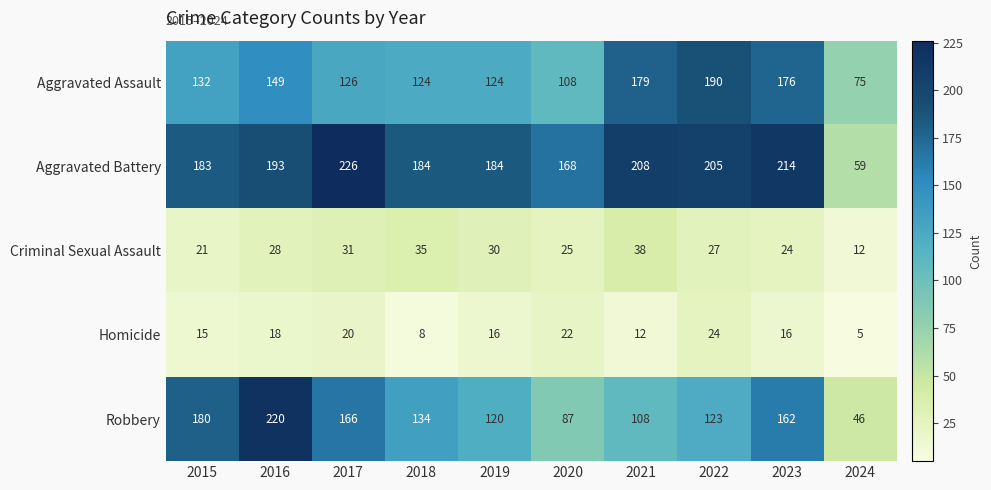

Which series has the largest total across all categories?

Aggravated Battery